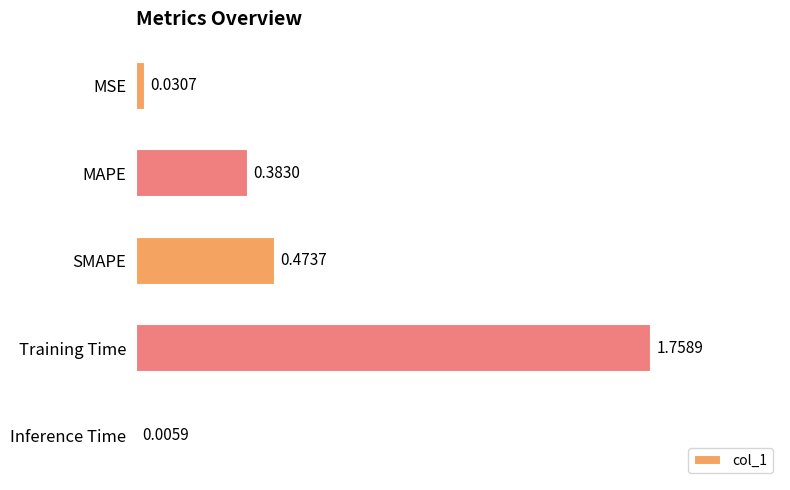

At which label is the value closest to 0?

Inference Time